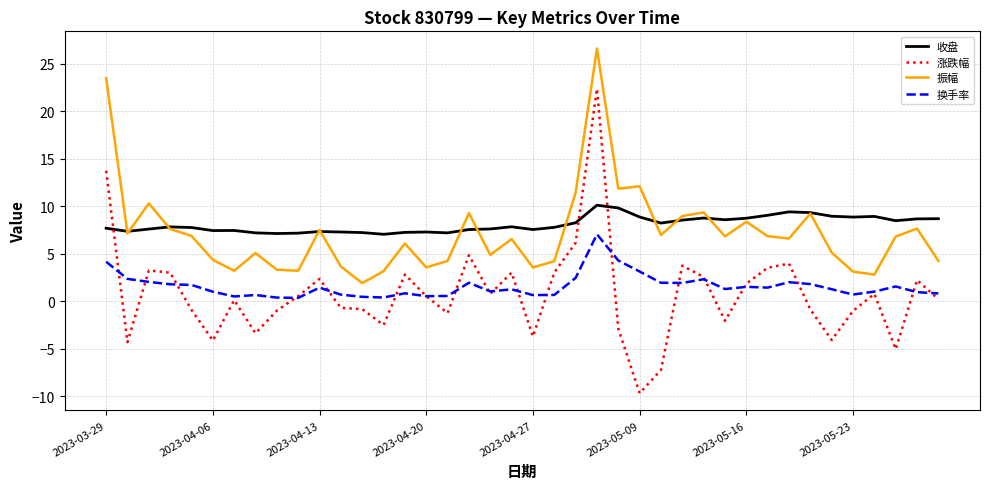

True or false: 收盘 and 换手率 intersect in this chart.

False